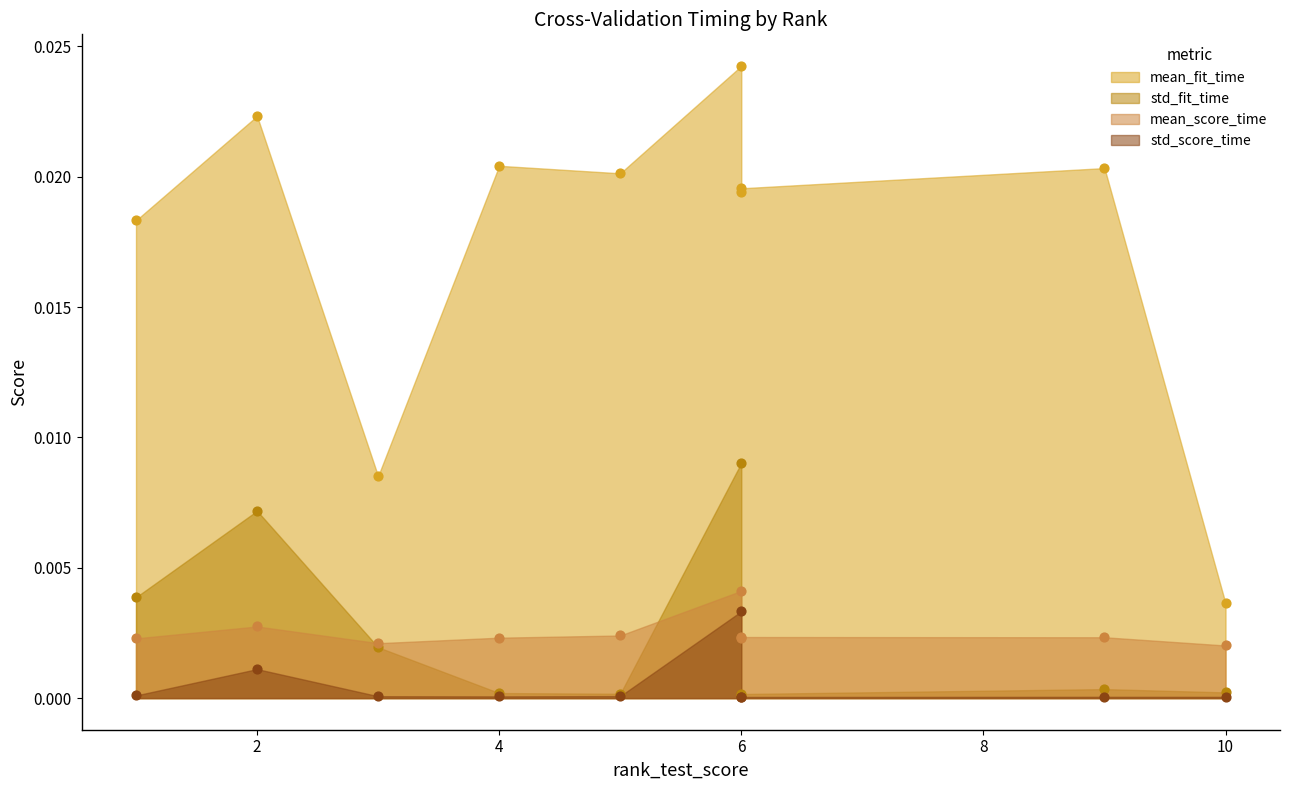

Is the value of mean_score_time at 6 greater than the value of std_score_time at 6?

Yes